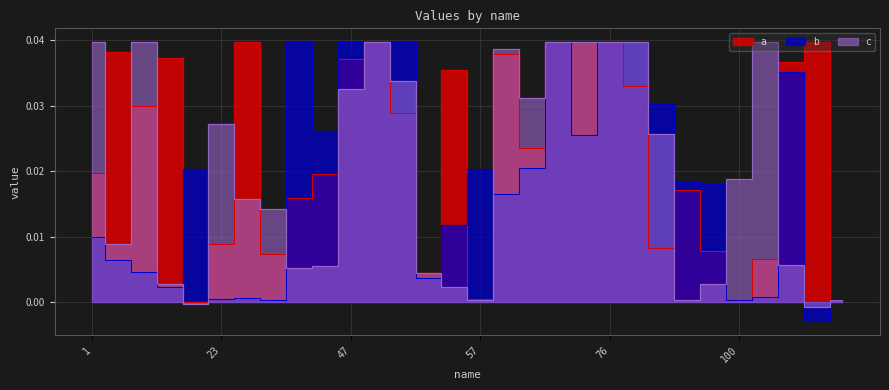

How many categories are shown in the chart?

30